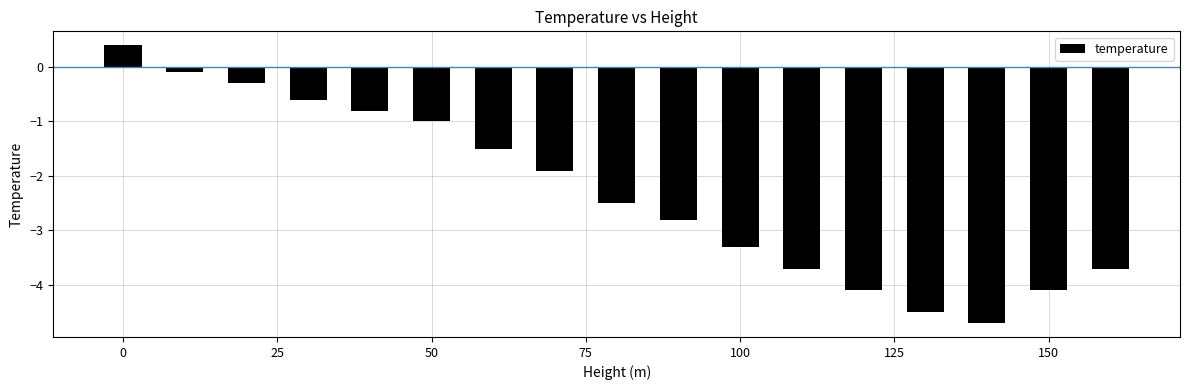

What is the greatest value displayed?

0.4